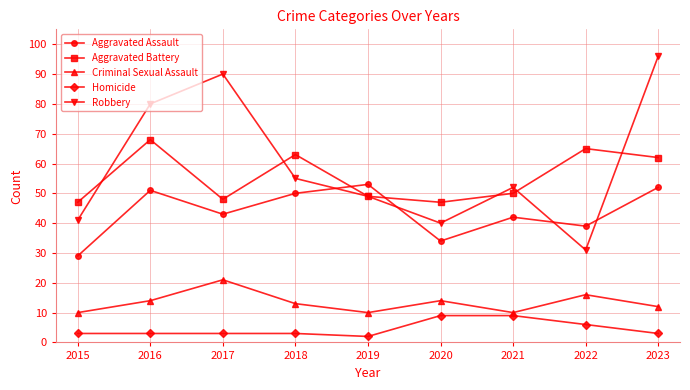

What are all the series names shown in the legend?

Aggravated Assault, Aggravated Battery, Criminal Sexual Assault, Homicide, Robbery